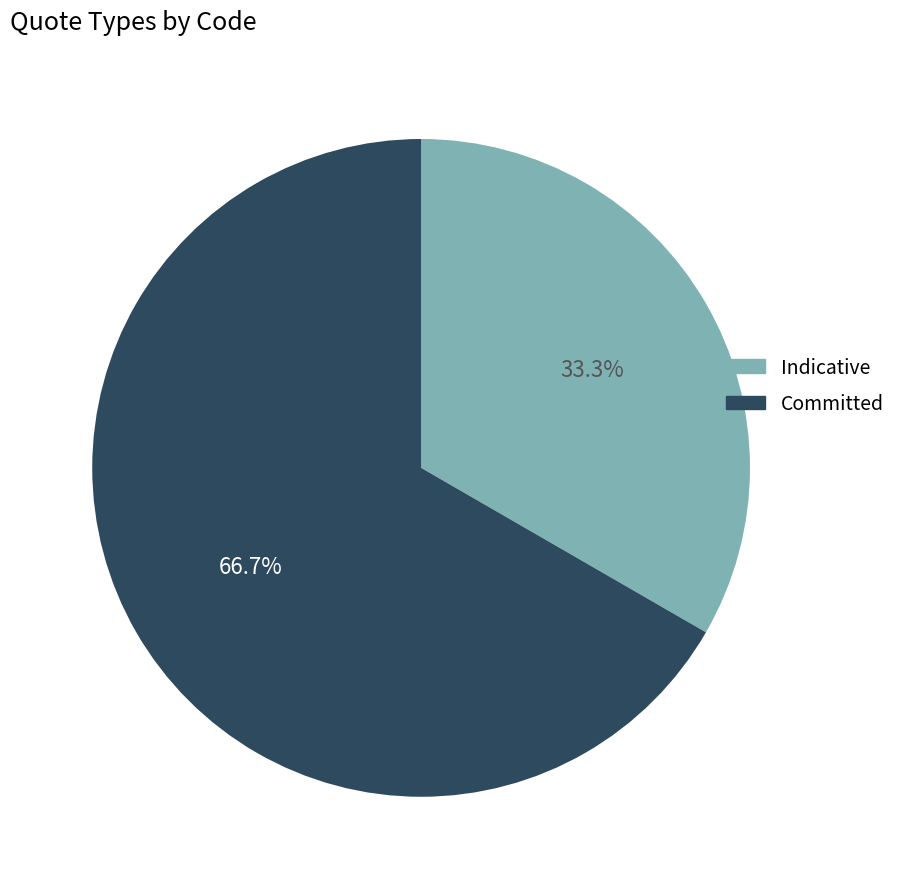

How many slices are in this pie chart?

2